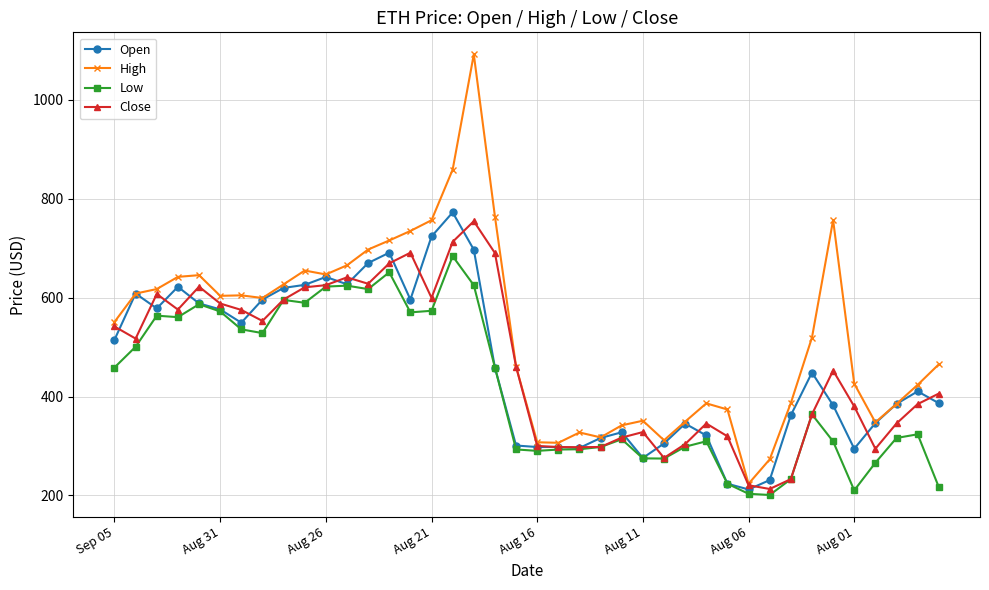

What is the value of the Open point at the 4th from the left?

622.0